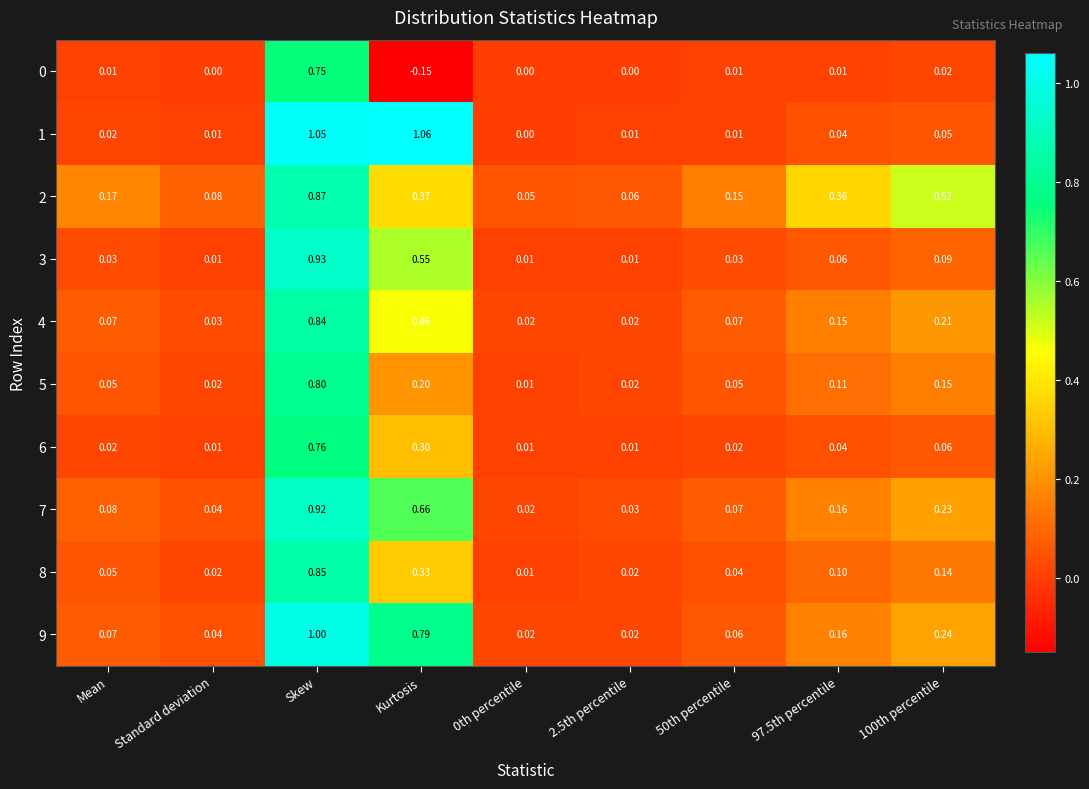

Is the value of 2 at 50th percentile greater than the value of 5 at Skew?

No